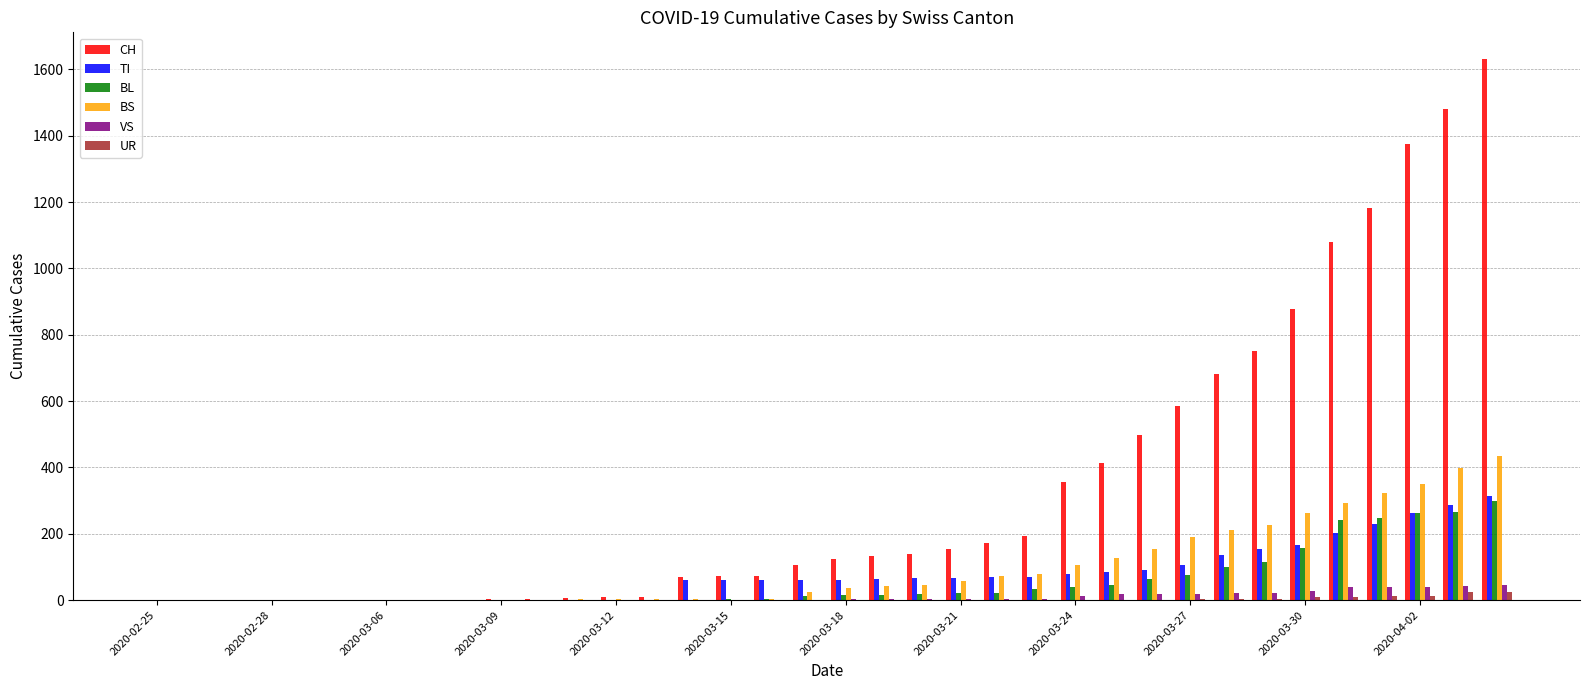

What is the sum of all VS values?

378